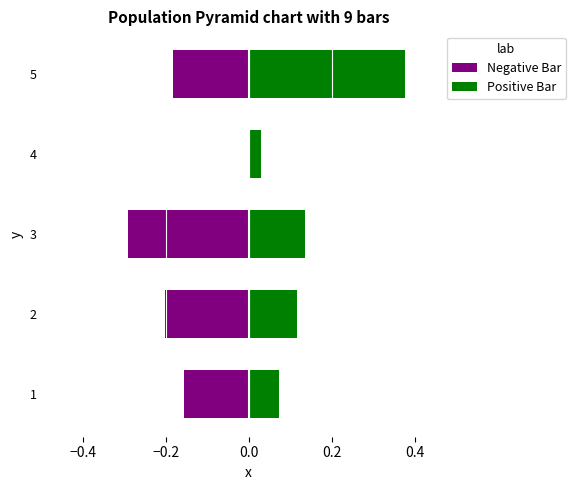

What is the sum of the Negative Bar values at 5 and 3?

-0.5